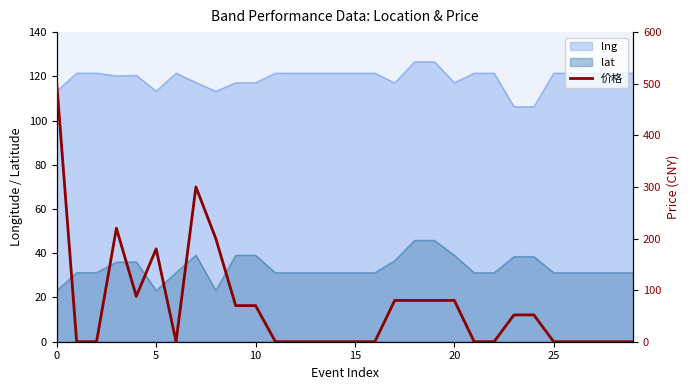

True or false: there are more than 0 points higher than both neighbors.

True